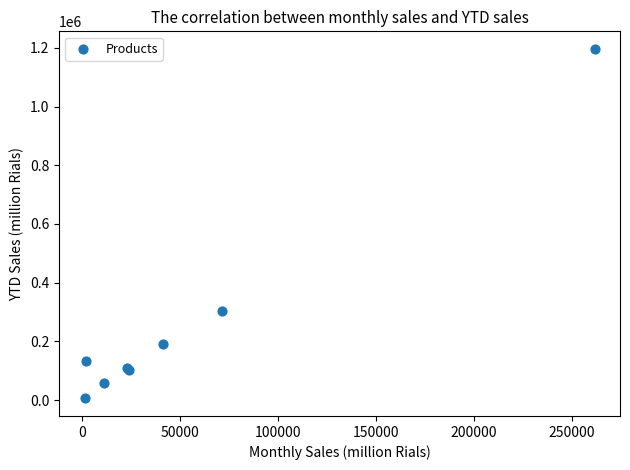

What Y value in the scatter plot is closest to 600993?

304514